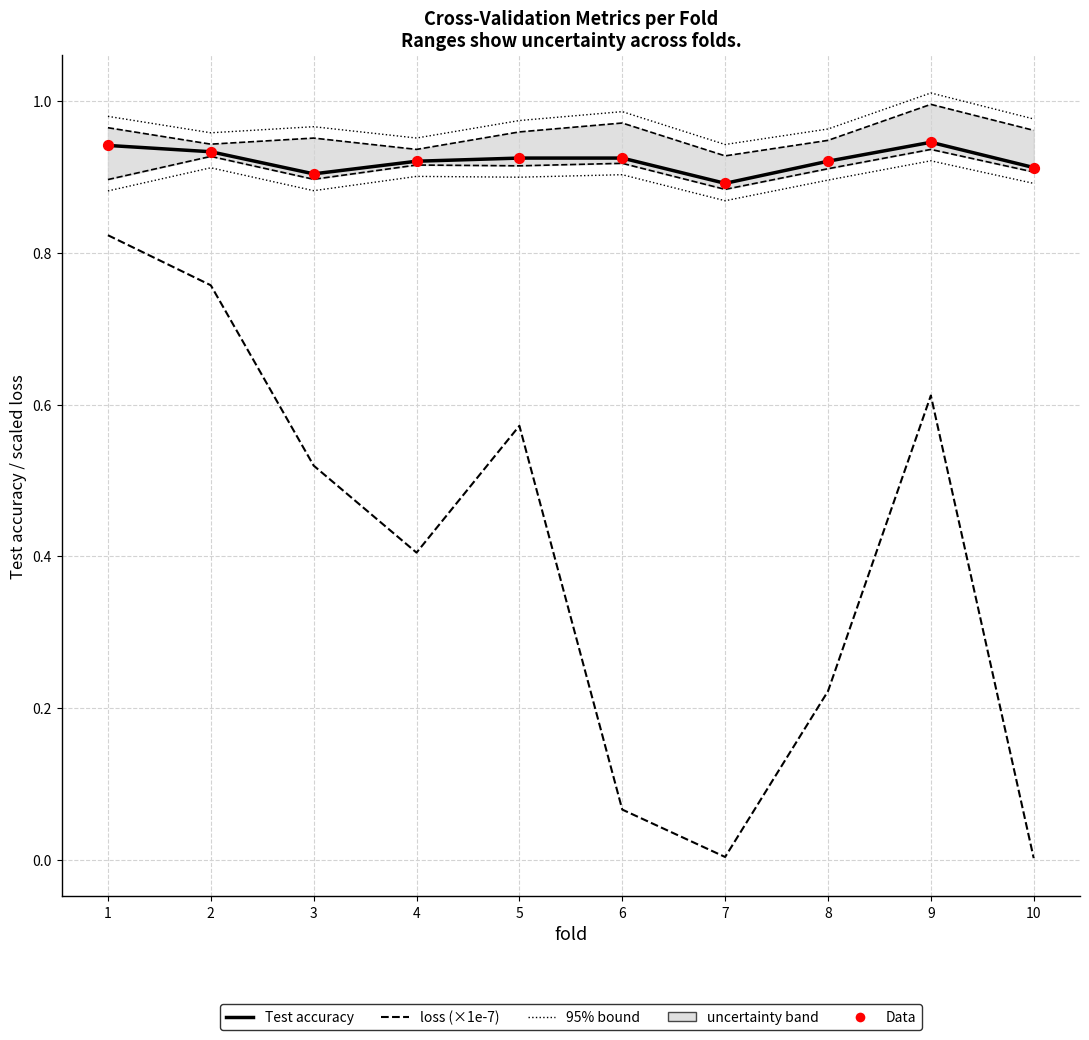

At which category is the sum across all series the highest?

1